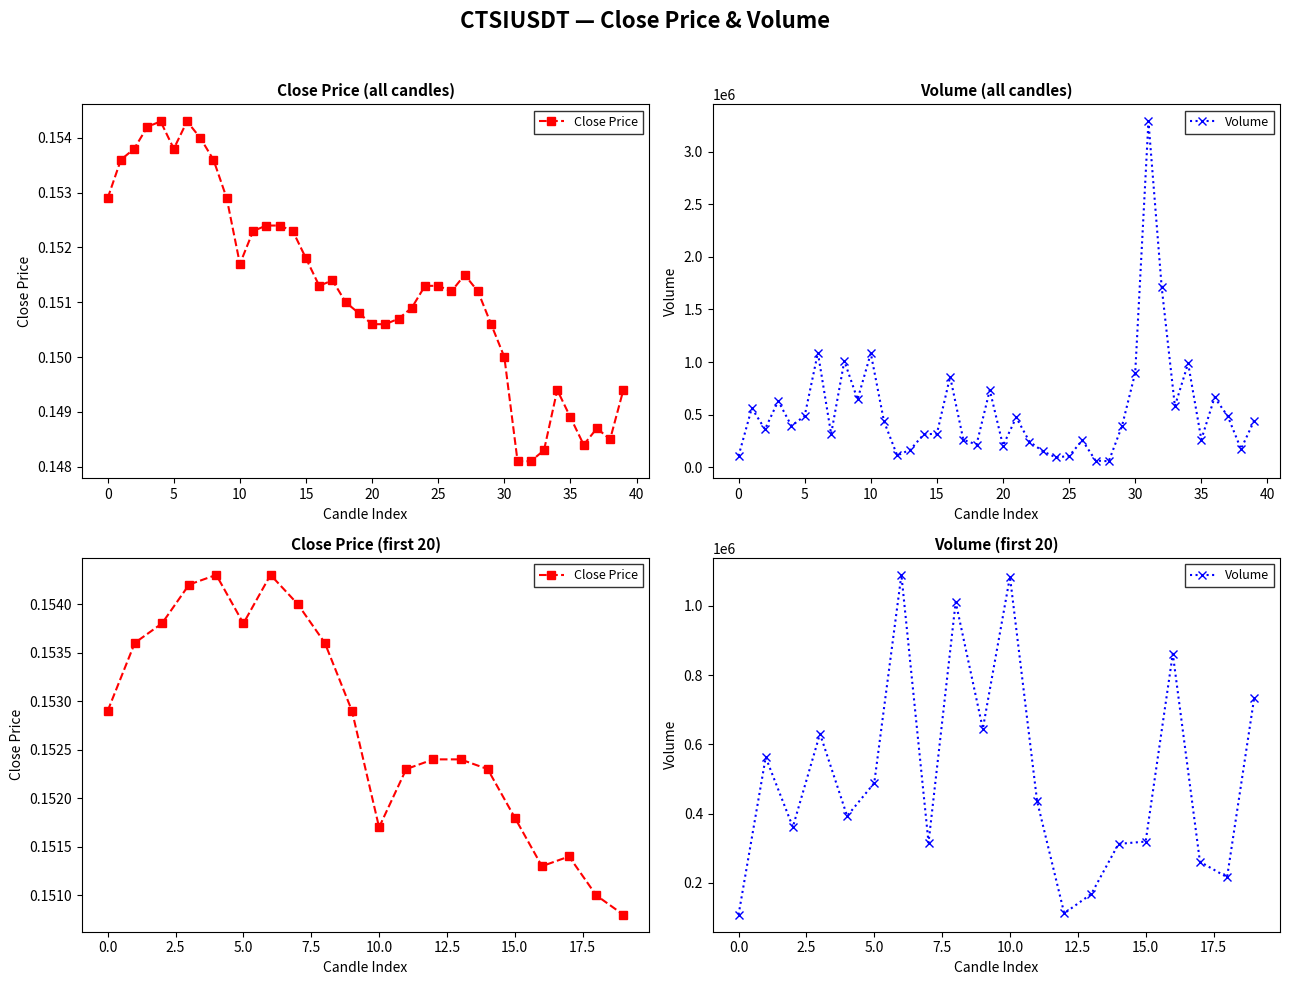

Which series changed the most between 10 and 20?

Volume